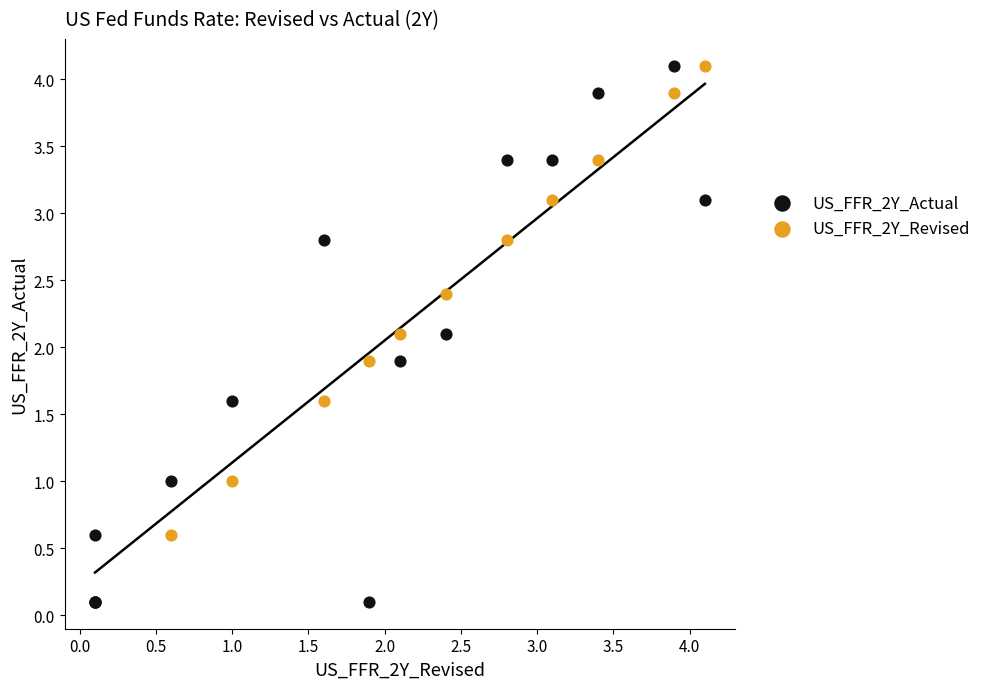

What are all the series names shown in the legend?

US_FFR_2Y_Actual, US_FFR_2Y_Revised